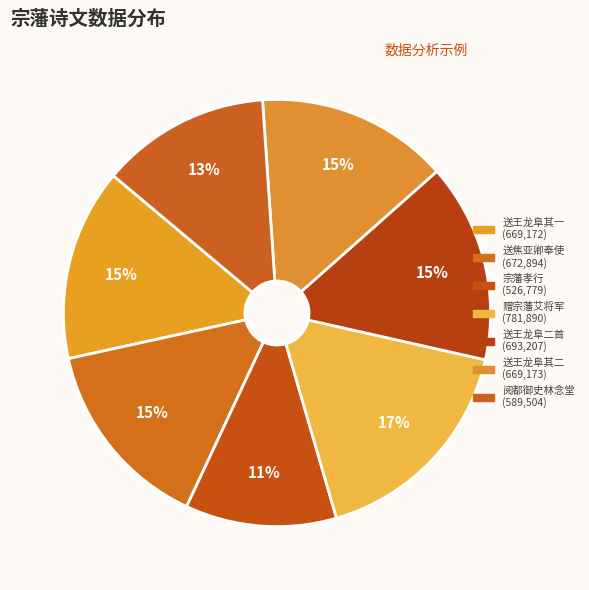

How many segments does this pie chart have?

7